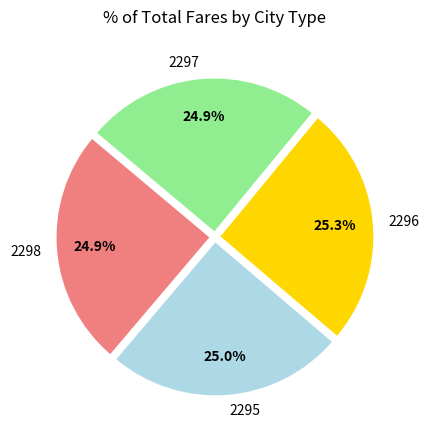

What portion of the pie excludes 2296?

74.7%